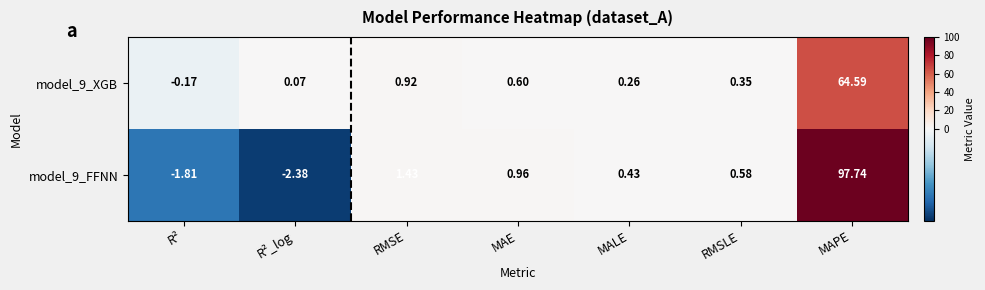

At which category does the chart reach its minimum across all series?

R²_log